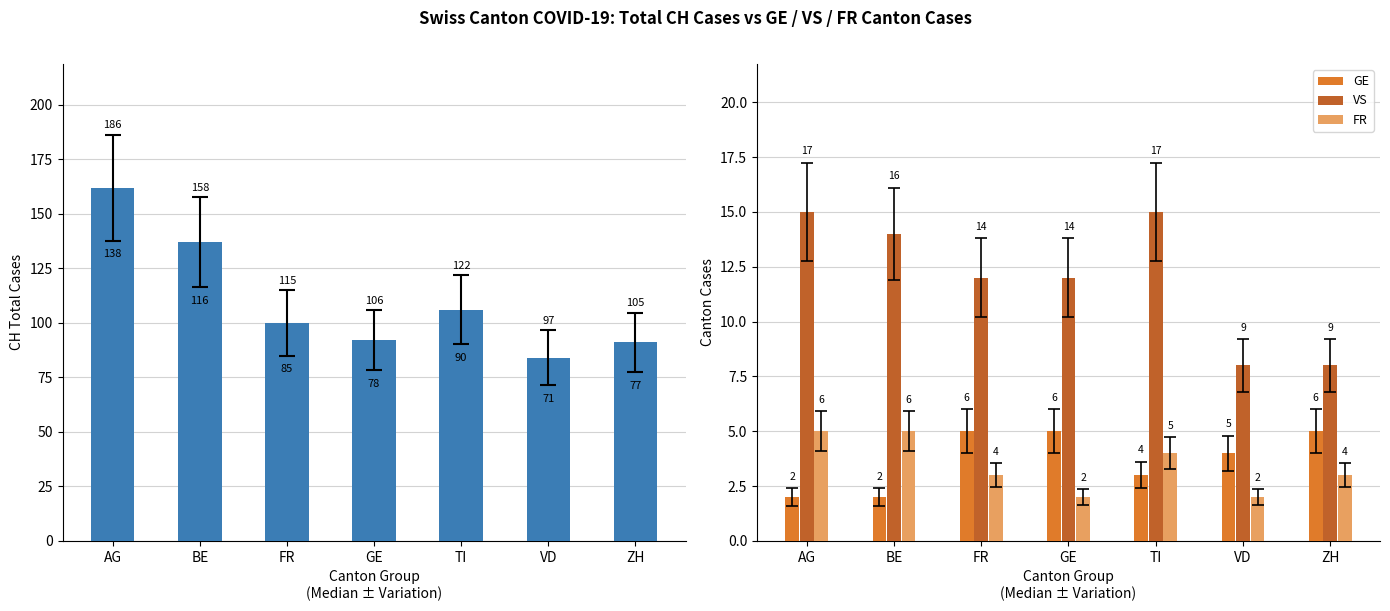

What is the label of the 1st bar from the left?

AG